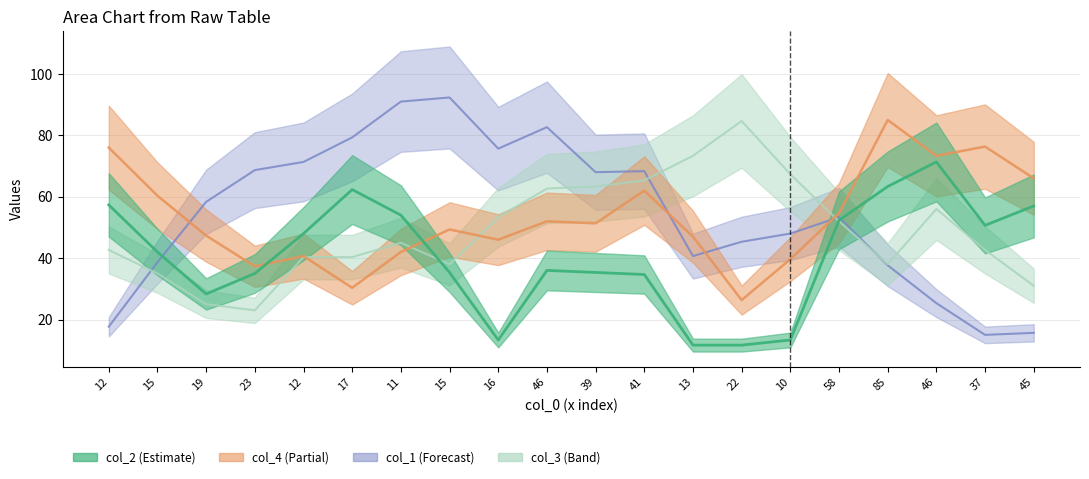

How many lines are shown in the chart?

4